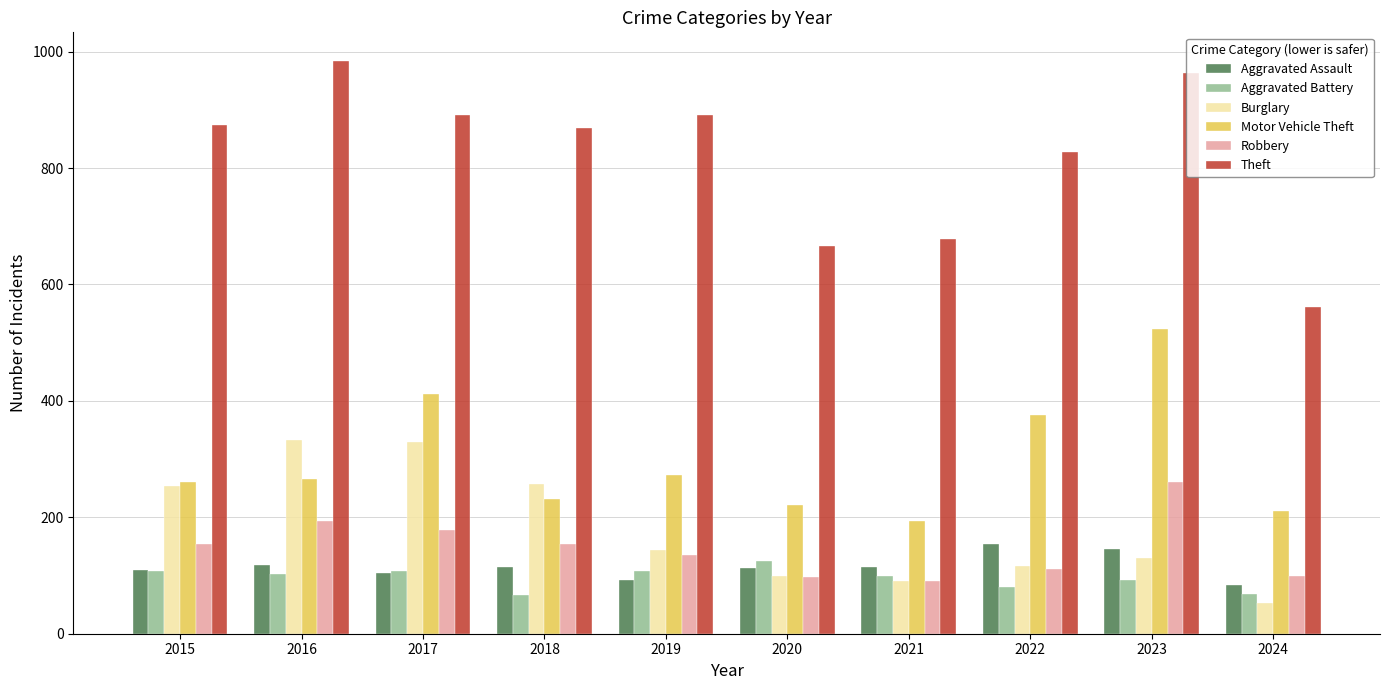

What is the average value of the Aggravated Assault series?

115